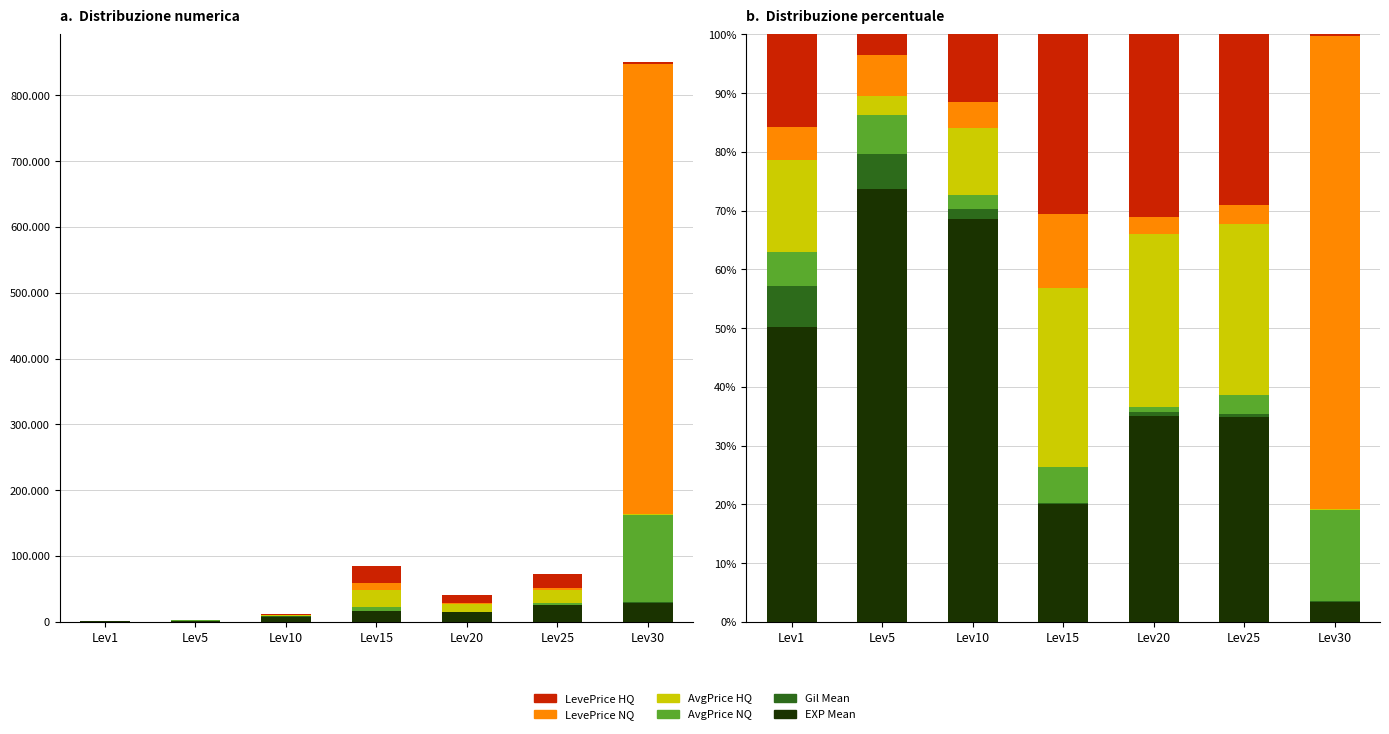

Reading right to left, extract all data points from this chart.

EXP Mean: 3.4	35.0	35.1	20.0	68.6	73.7	50.2
Gil Mean: 0.0	0.4	0.6	0.2	1.7	5.9	7.1
AvgPrice NQ: 15.6	3.2	1.0	6.1	2.3	6.6	5.7
AvgPrice HQ: 0.1	29.1	29.4	30.6	11.5	3.3	15.7
LevePrice NQ: 80.5	3.2	2.8	12.5	4.3	7.0	5.7
LevePrice HQ: 0.3	29.1	31.1	30.6	11.5	3.5	15.7